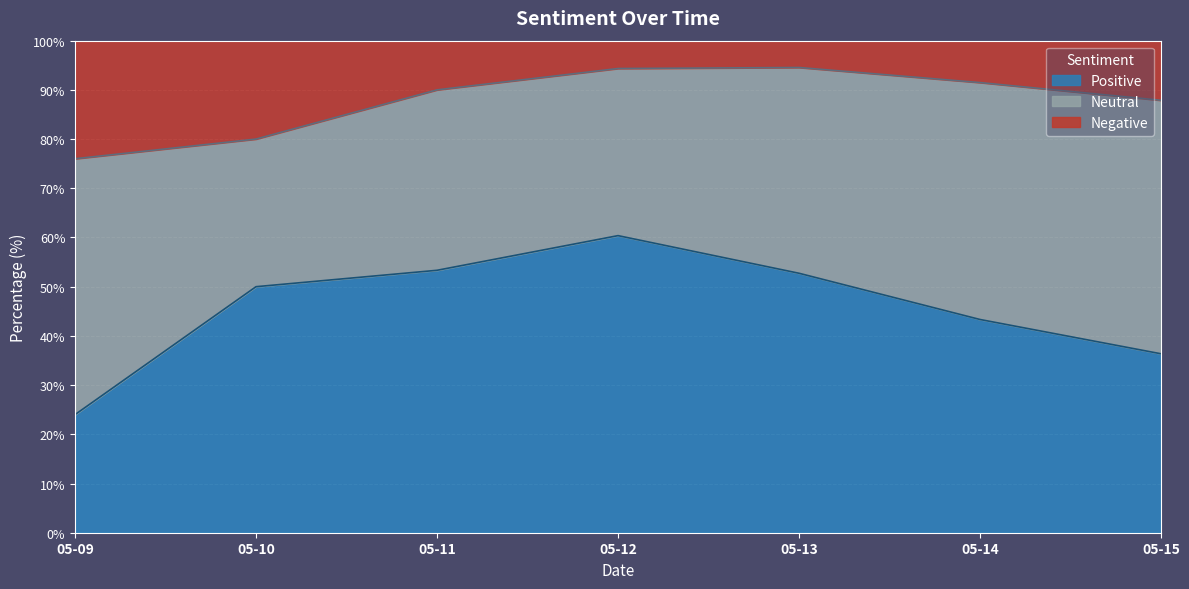

The value of Positive at 05-12 is 60.4. True or false?

True